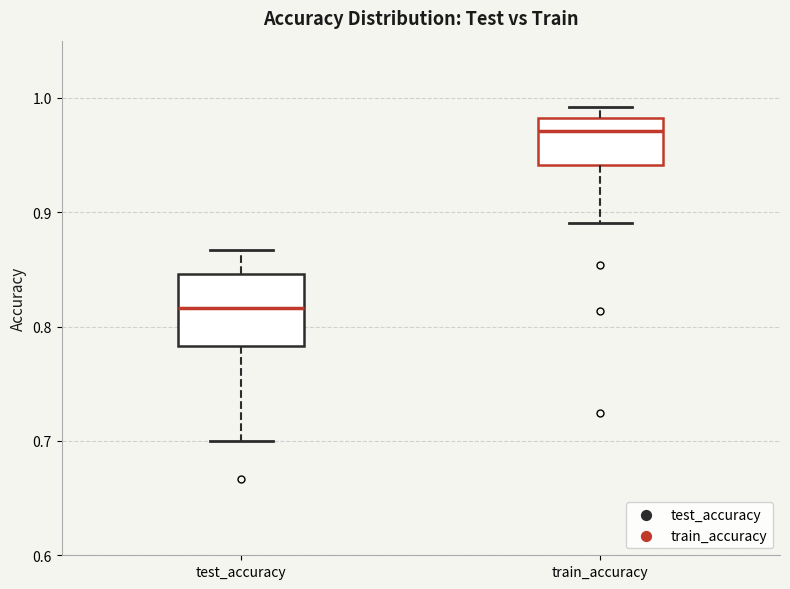

Which box is the tallest, from its lower edge to its upper edge?

test_accuracy